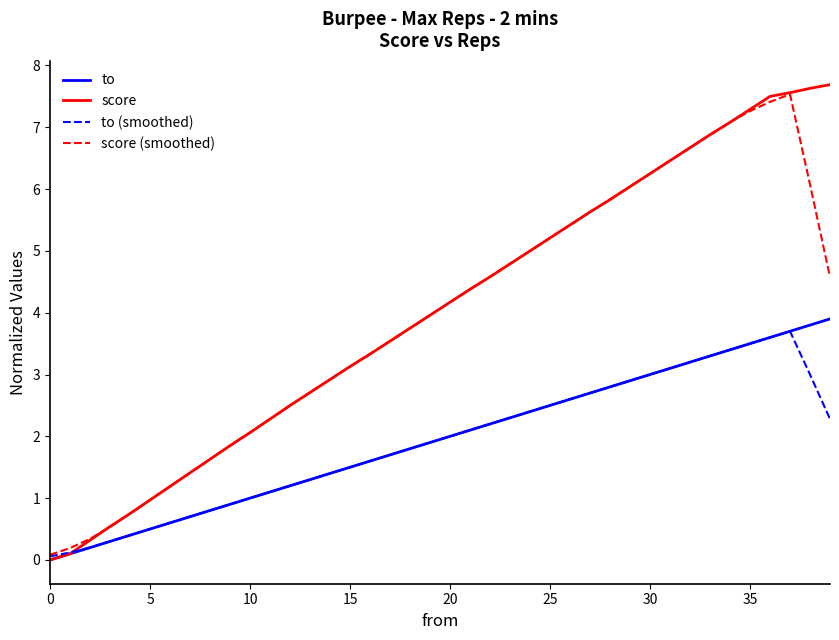

True or false: score (smoothed) has more than 0 interior local peaks.

True